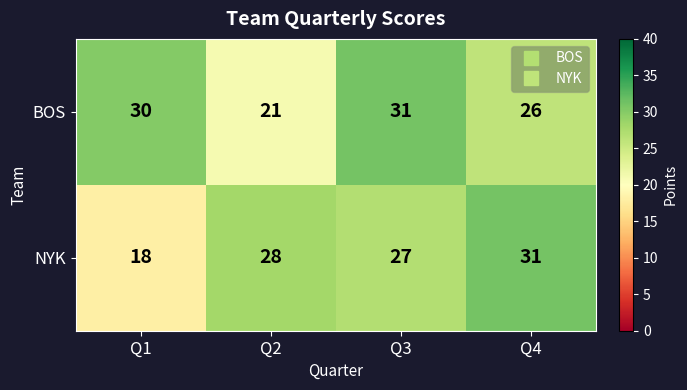

The NYK series shows 28 at Q2. True or false?

True